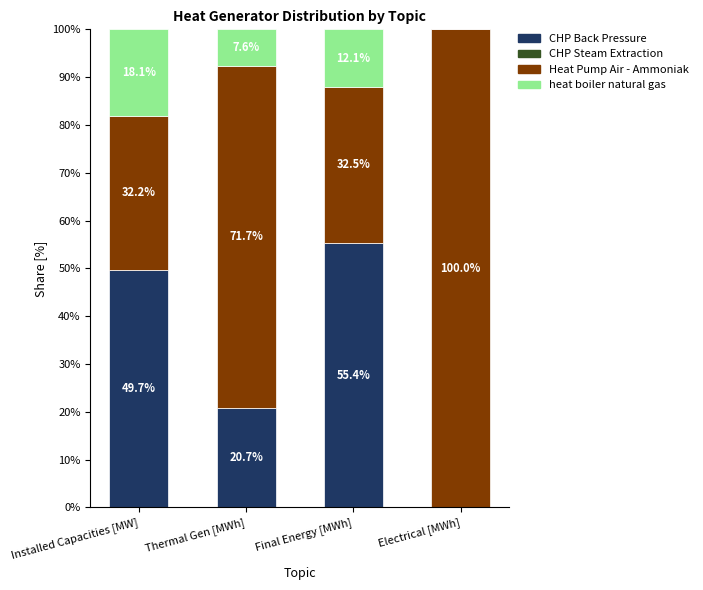

What is the highest value of the CHP Back Pressure series?

55.4